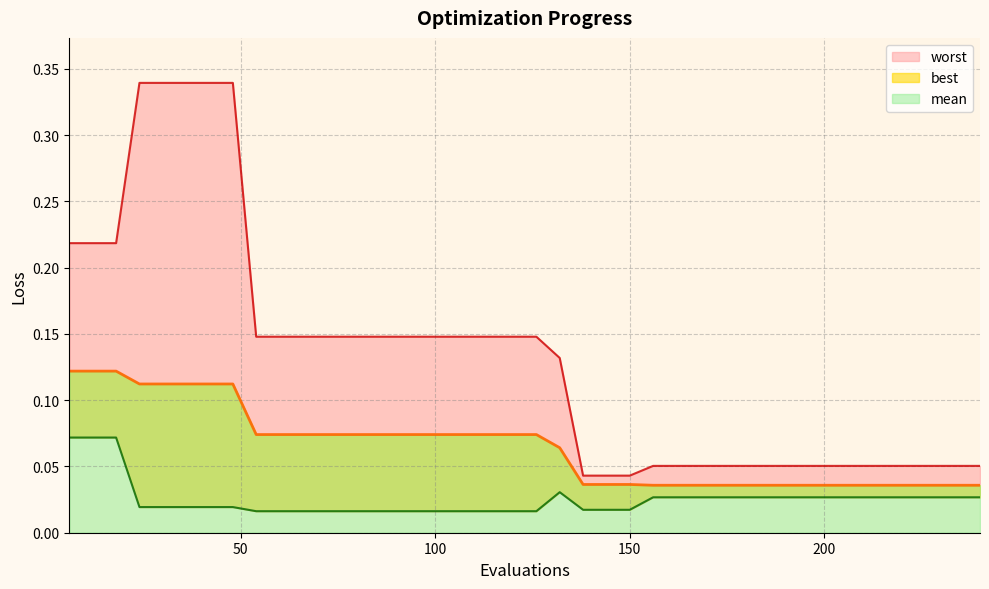

At which category does the chart reach its peak across all series?

24